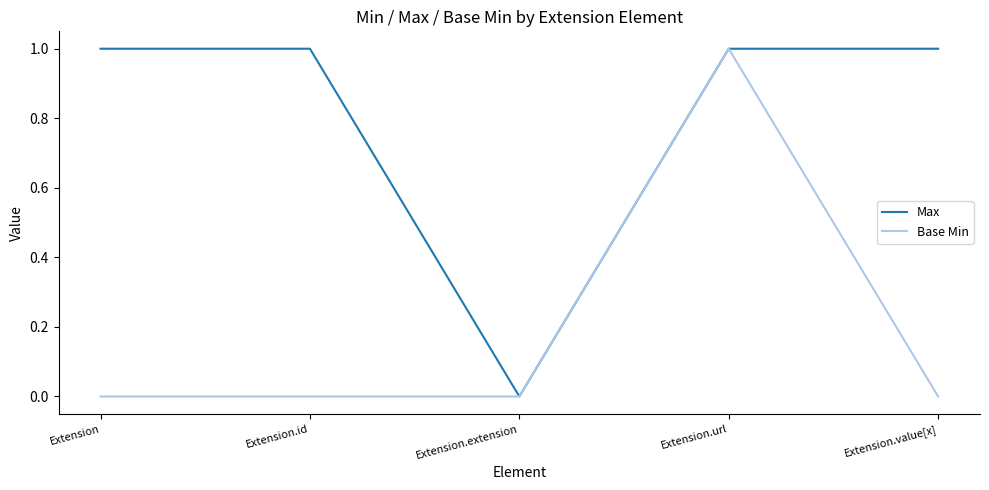

Is it true that Base Min equals -1 at Extension?

False